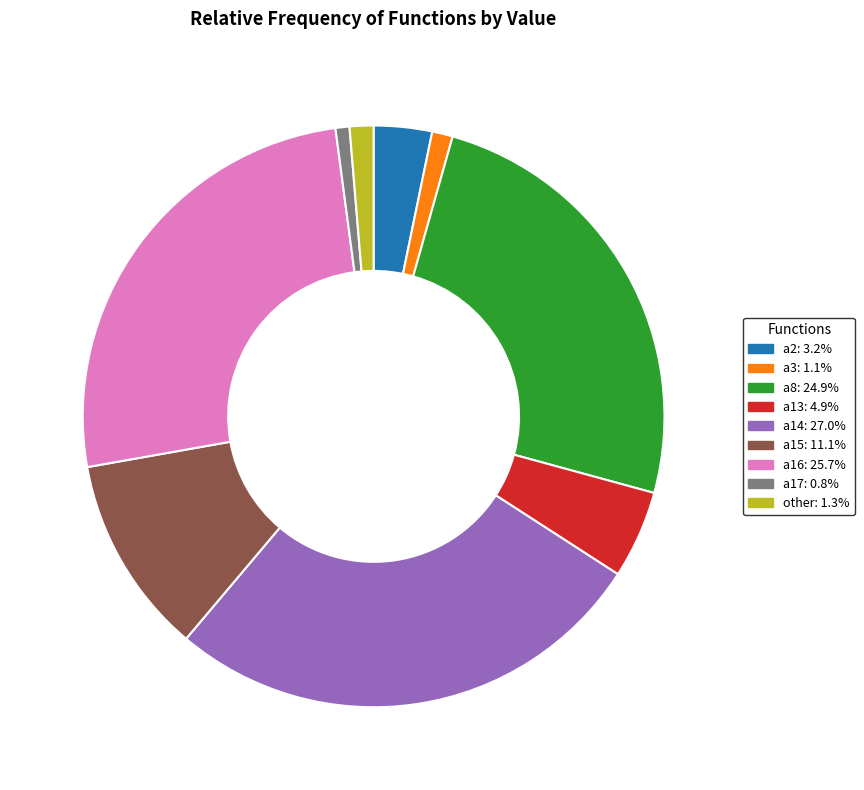

Does any single category account for the majority?

No